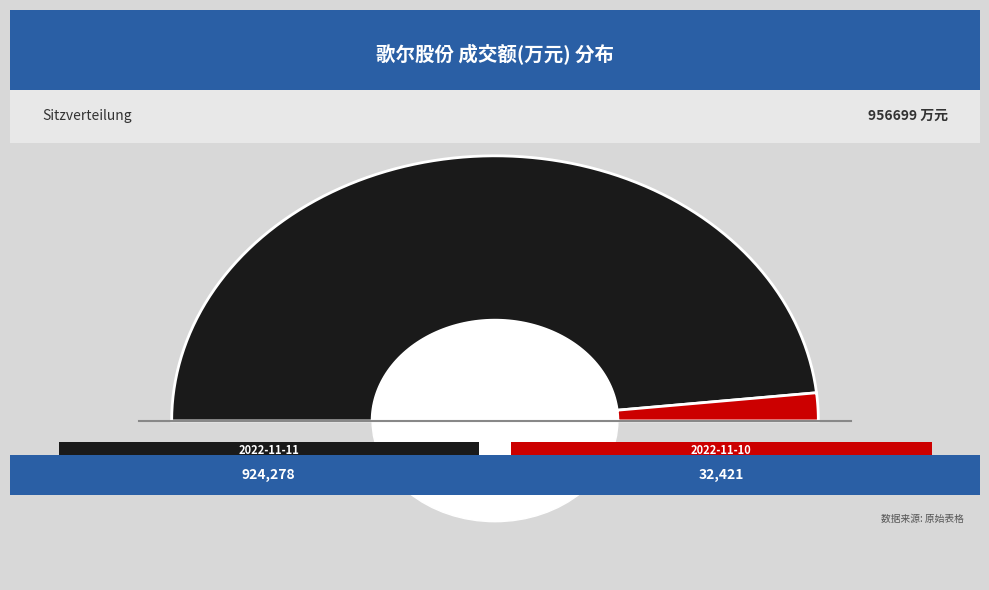

How many segments does this pie chart have?

2